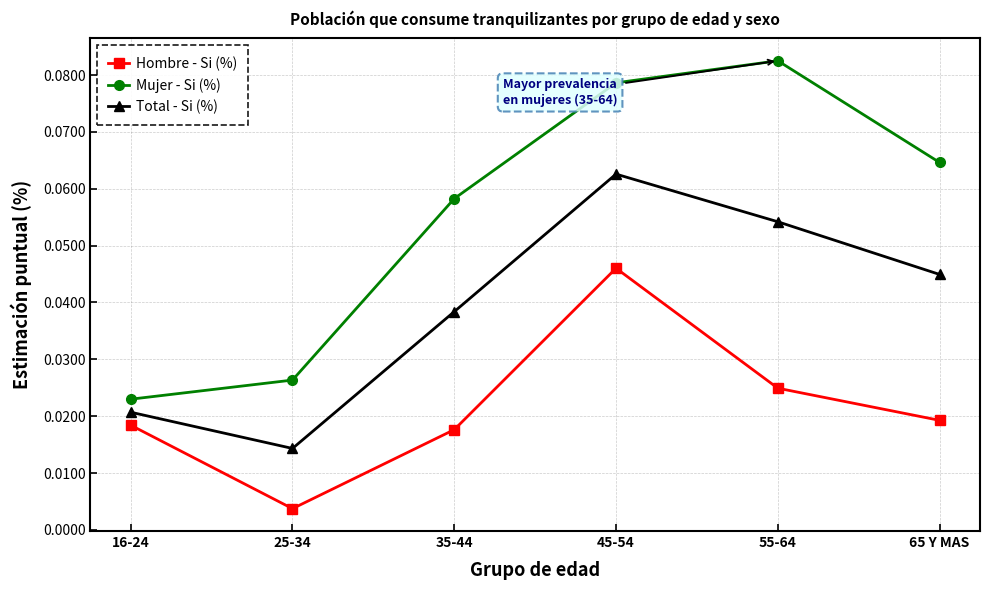

In Total - Si (%), how many points are higher than both neighbors (excluding endpoints)?

1